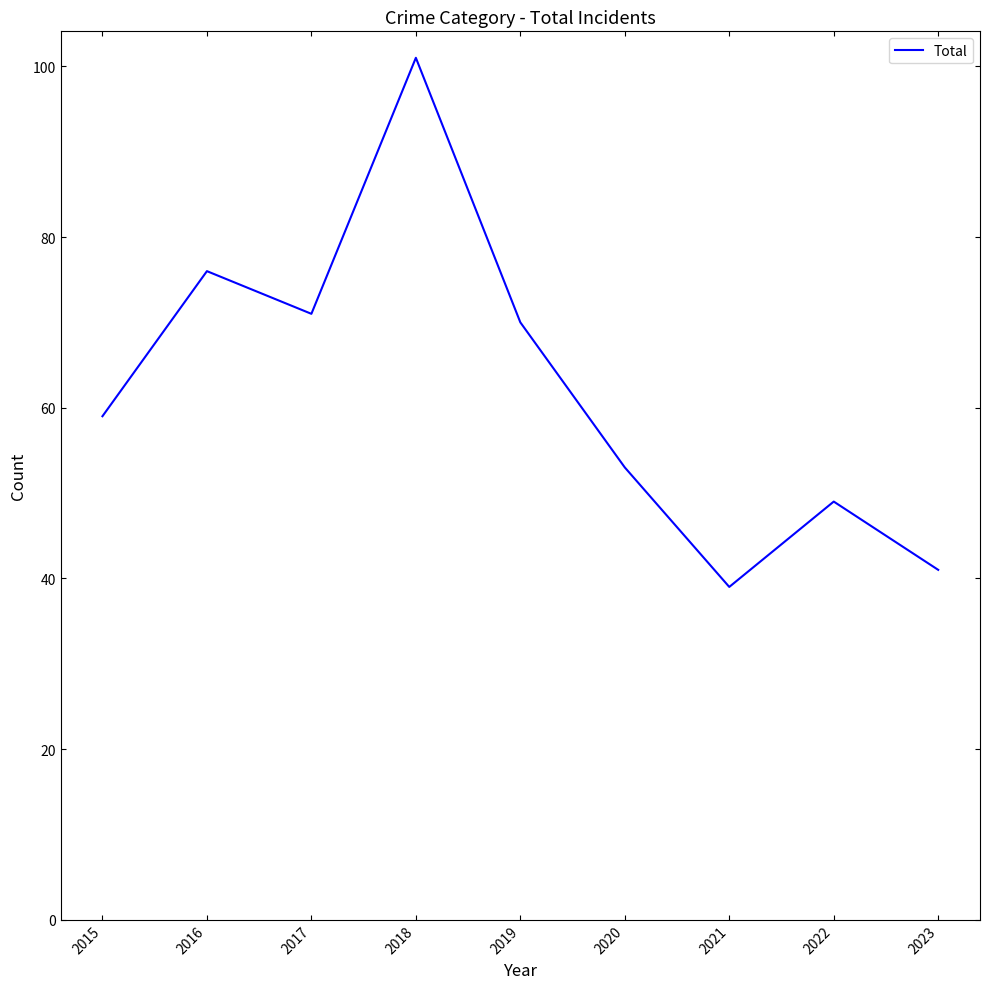

The value at 2018 is 136. True or false?

False